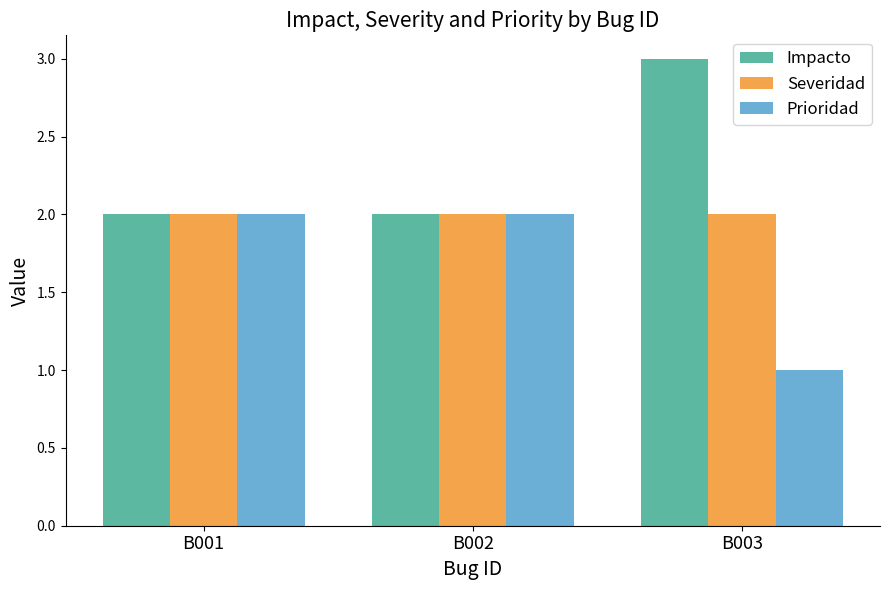

Which series has the largest total across all categories?

Impacto